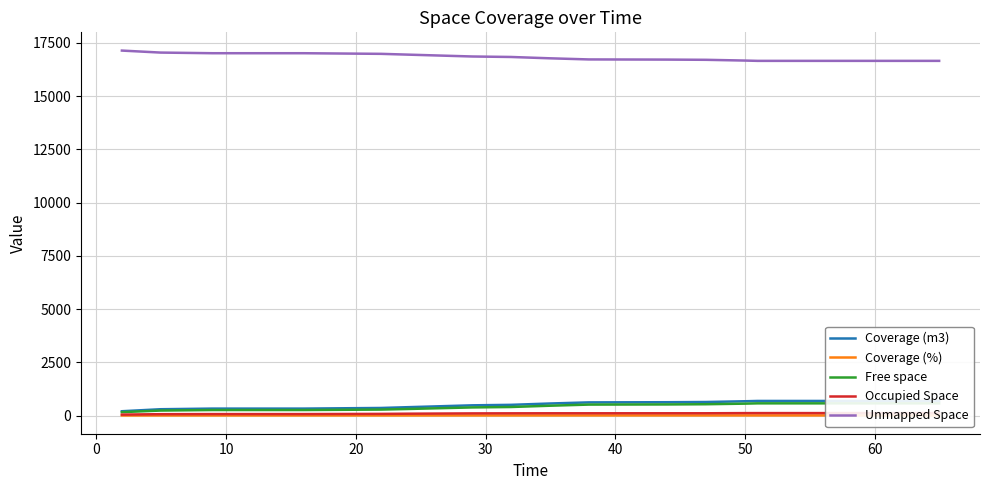

True or false: Coverage (m3) has a value of 324.3 at 10.

True